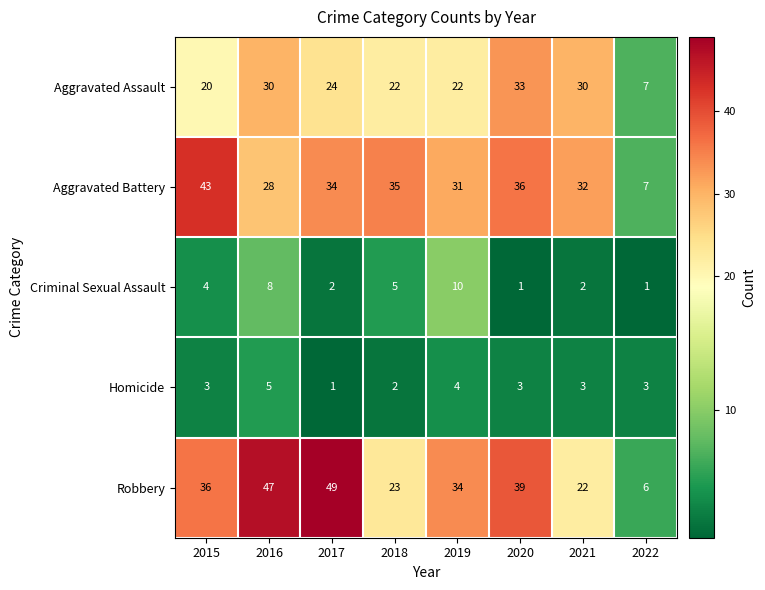

What is the average value of the Aggravated Battery series?

31